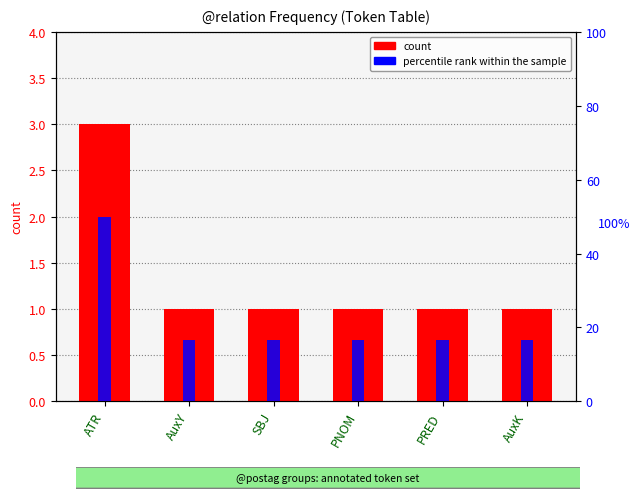

How many data points in count are above 1?

1